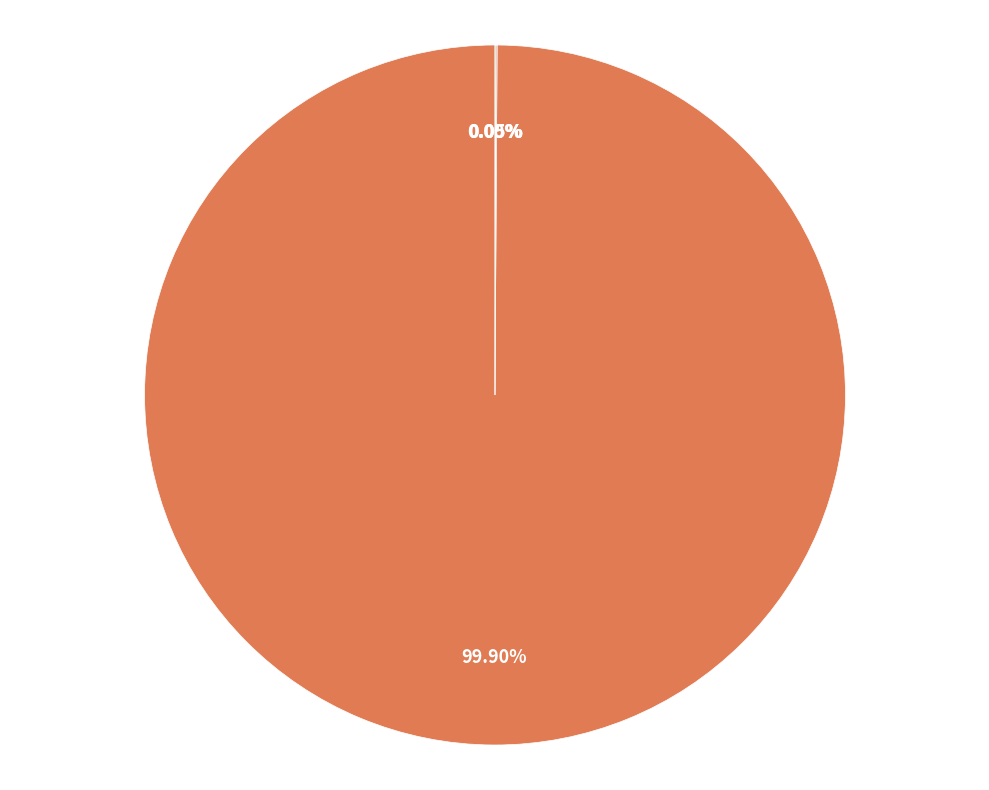

Is there a majority slice in this chart?

Yes